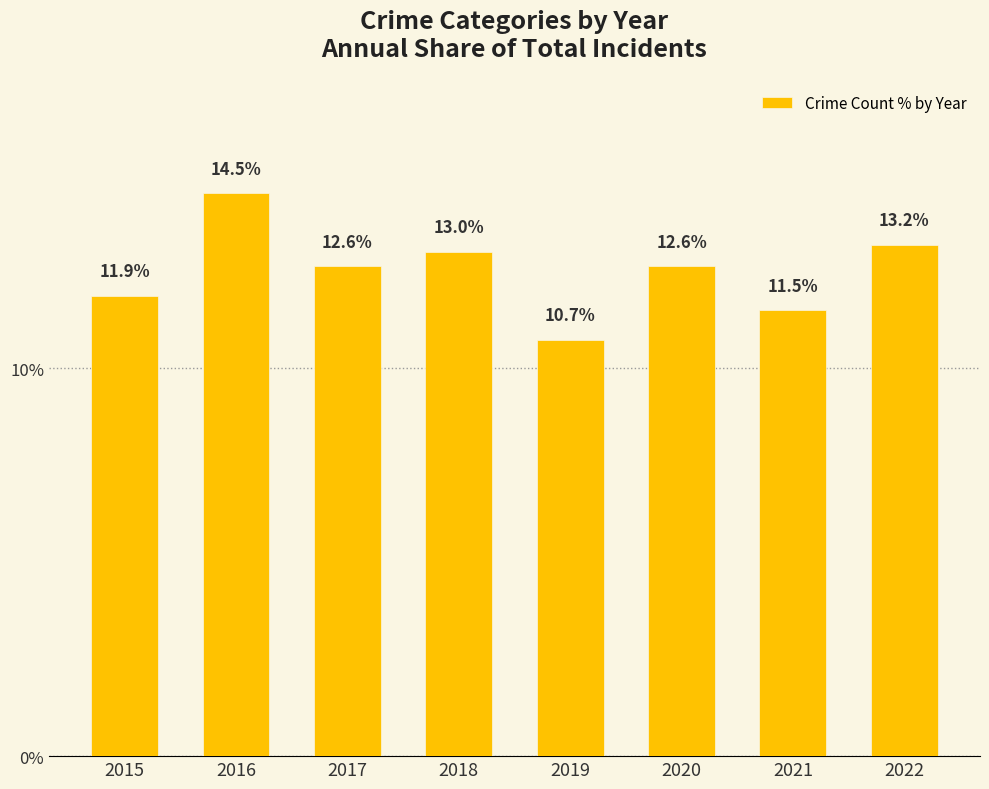

Reading left to right, extract all data points from this chart.

11.9	14.5	12.6	13.0	10.7	12.6	11.5	13.2